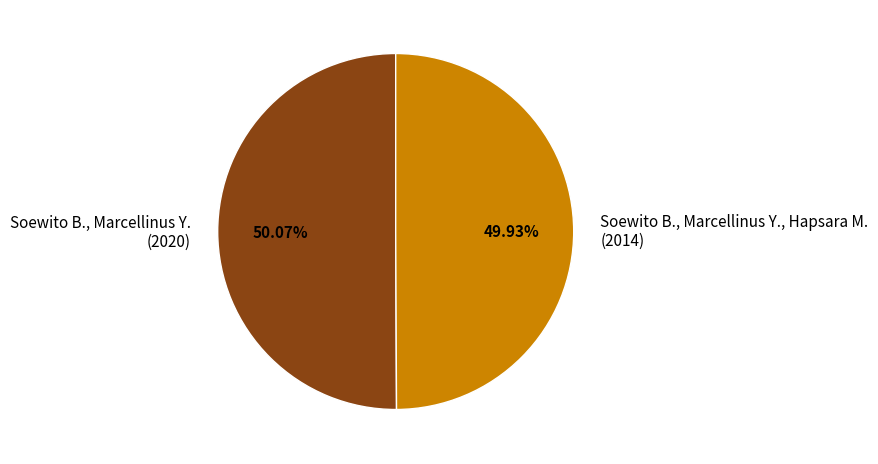

Approximately how many times larger is the value at Soewito B., Marcellinus Y. compared to Soewito B., Marcellinus Y., Hapsara M.?

1.0